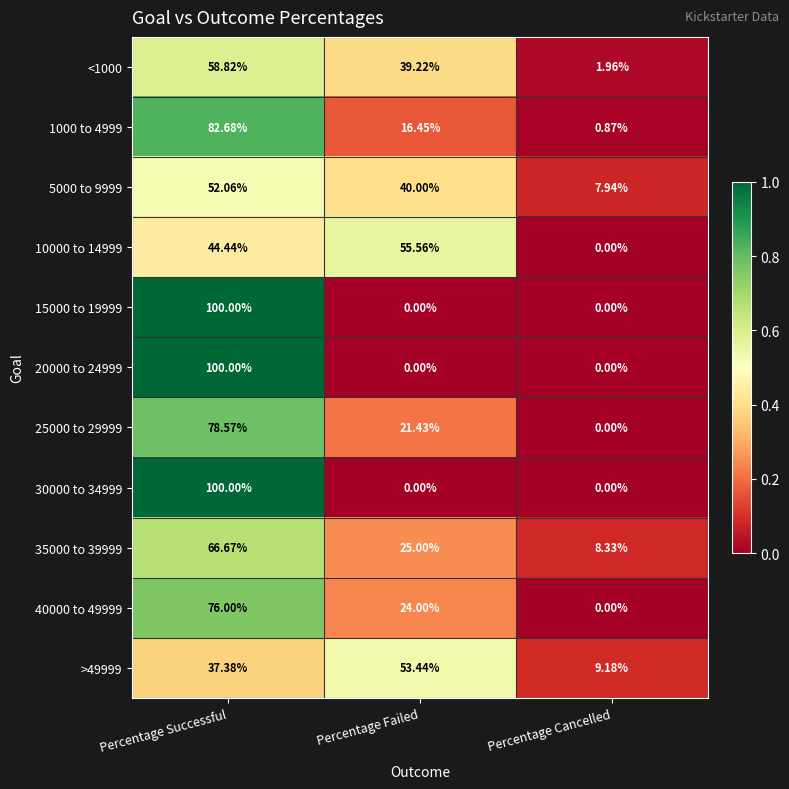

List the labels in order of 40000 to 49999 value, smallest first.

Percentage Cancelled, Percentage Failed, Percentage Successful